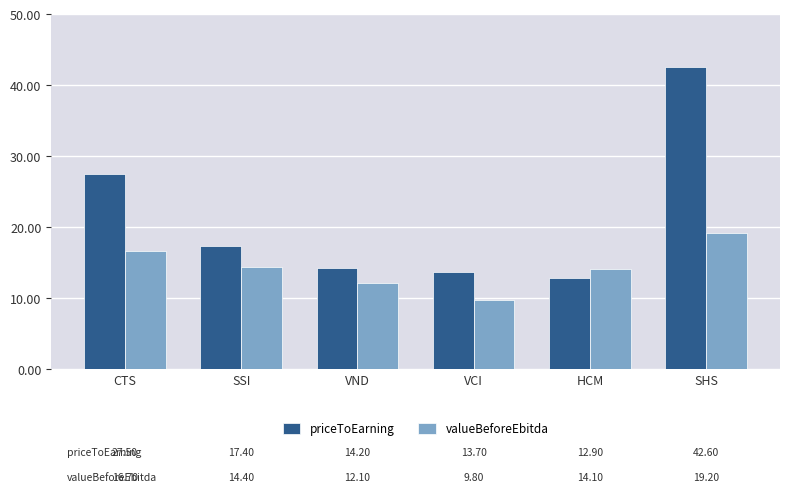

Which category has the lowest value in the priceToEarning series?

HCM